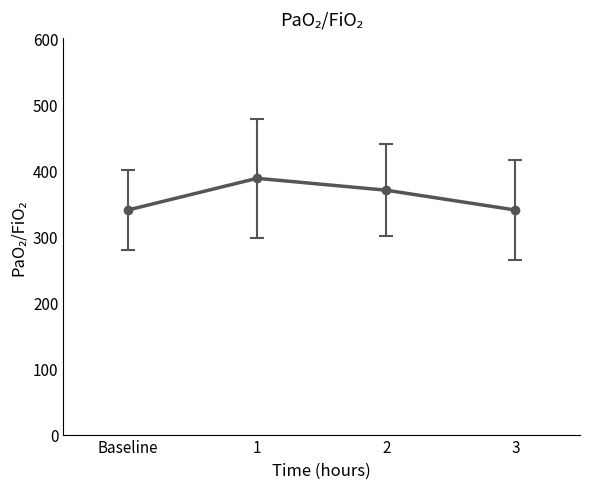

What is the average value?

360